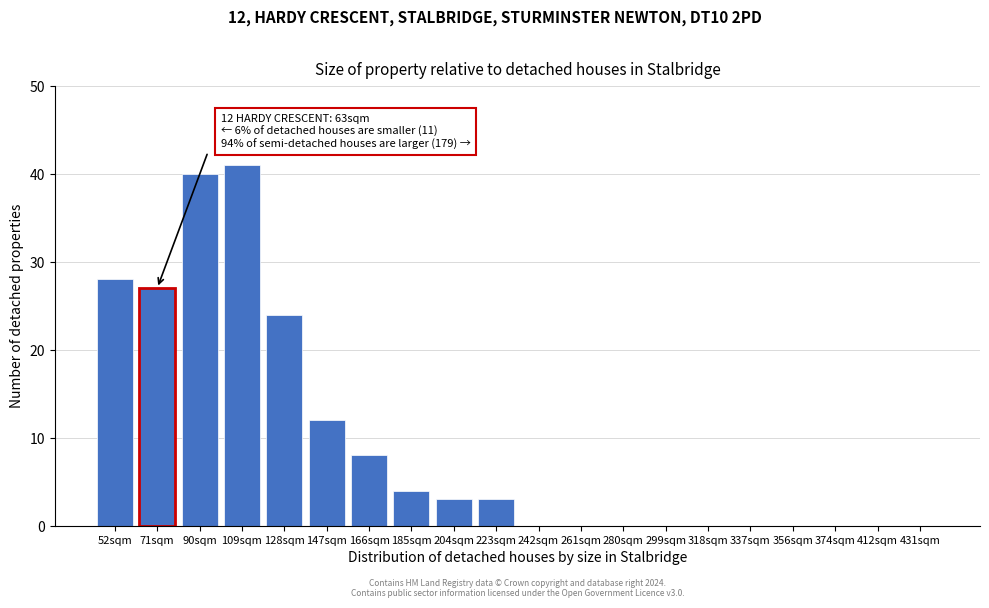

Reading right to left, extract all data points from this chart.

431sqm=0	412sqm=0	374sqm=0	356sqm=0	337sqm=0	318sqm=0	299sqm=0	280sqm=0	261sqm=0	242sqm=0	223sqm=3	204sqm=3	185sqm=4	166sqm=8	147sqm=12	128sqm=24	109sqm=41	90sqm=40	71sqm=27	52sqm=28